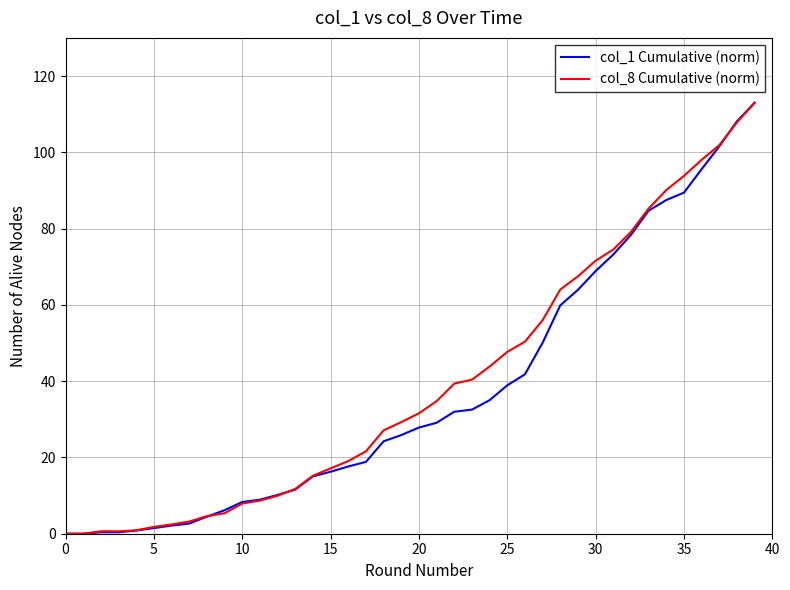

What is the greatest value displayed?

113.0